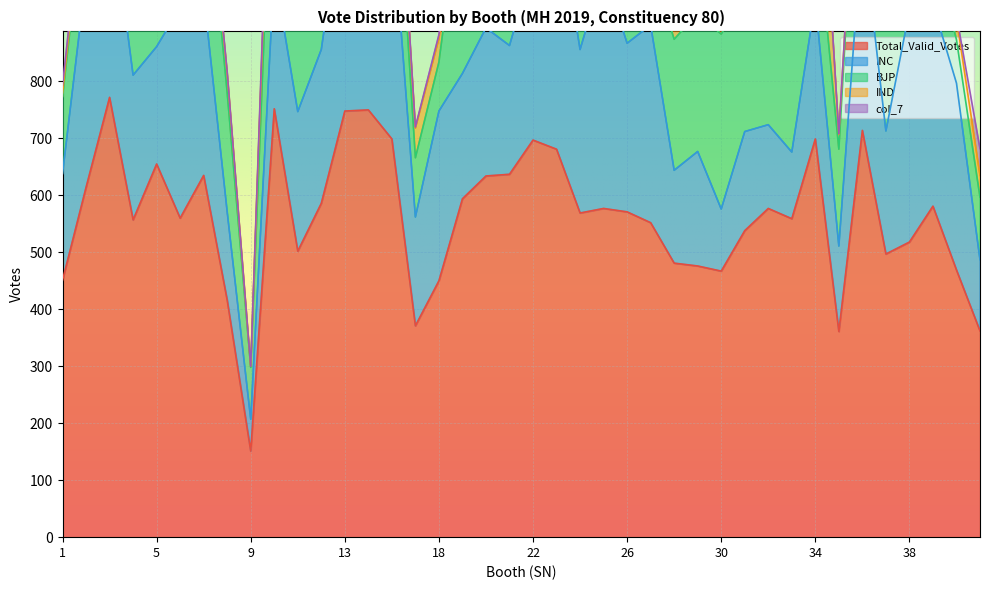

The BJP series shows 268 at 35. True or false?

False